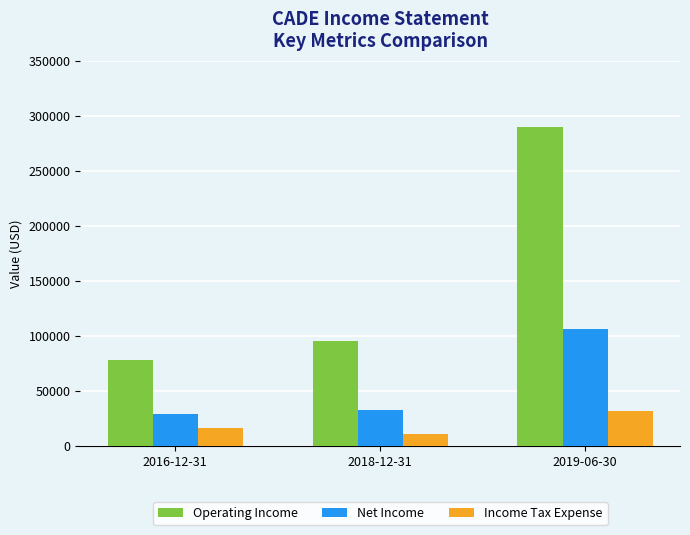

Rank the categories by Income Tax Expense value from highest to lowest.

2019-06-30, 2016-12-31, 2018-12-31